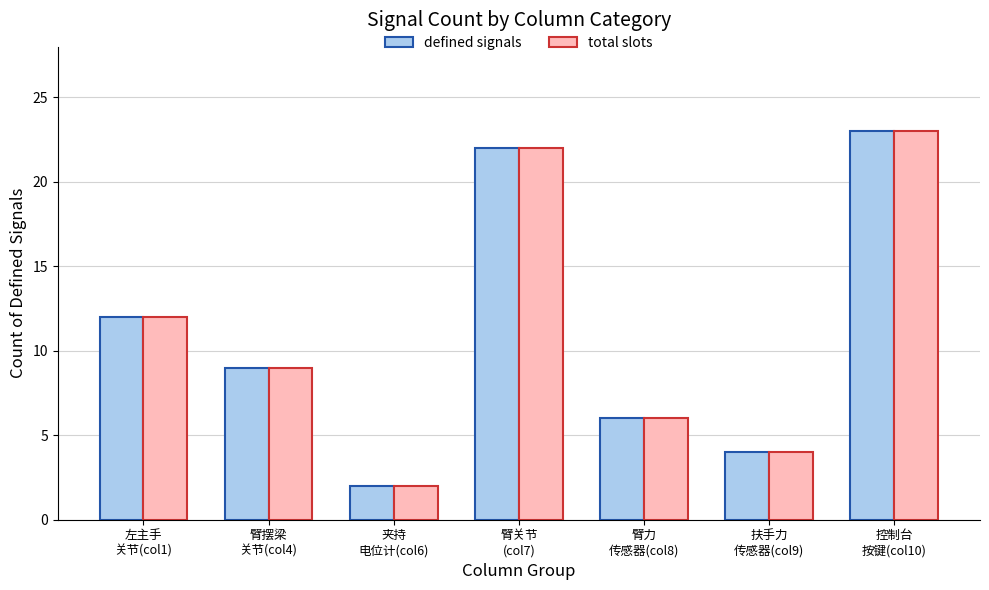

What value does the defined signals series have at 左主手
关节(col1), to the nearest 5?

10